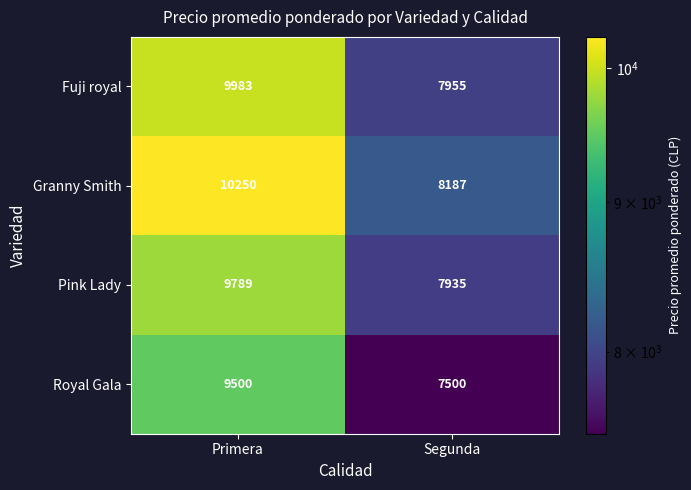

List the series in order of their peak value, lowest first.

Royal Gala, Pink Lady, Fuji royal, Granny Smith